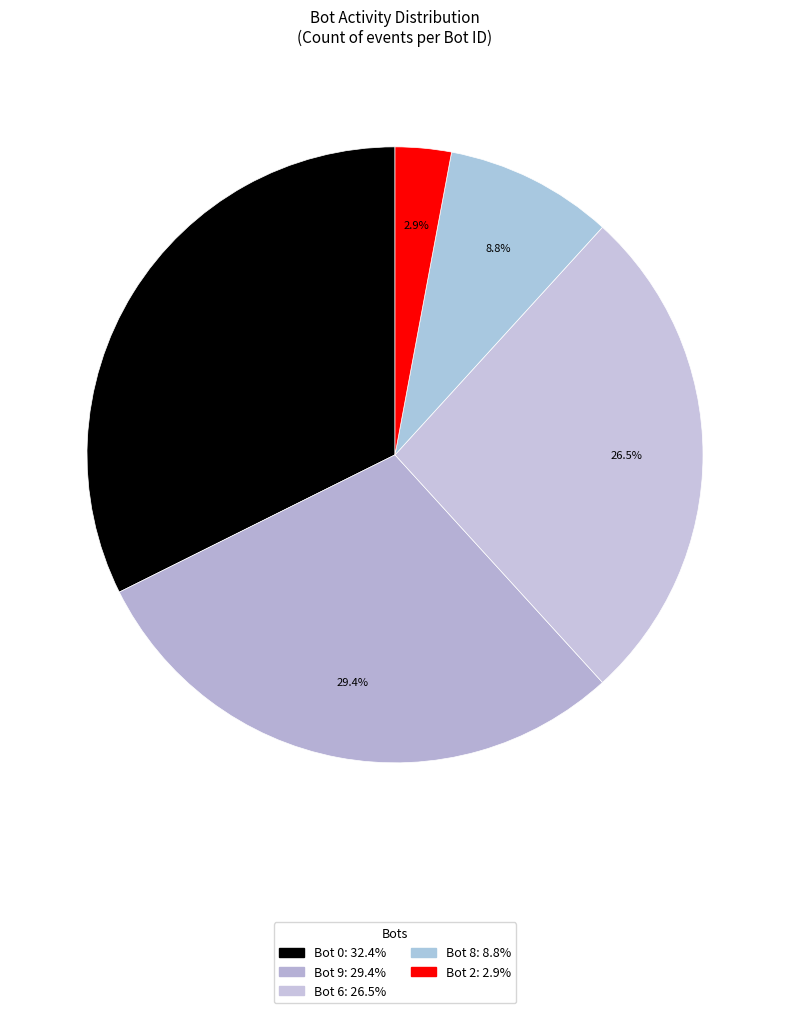

How many slices are in this pie chart?

5